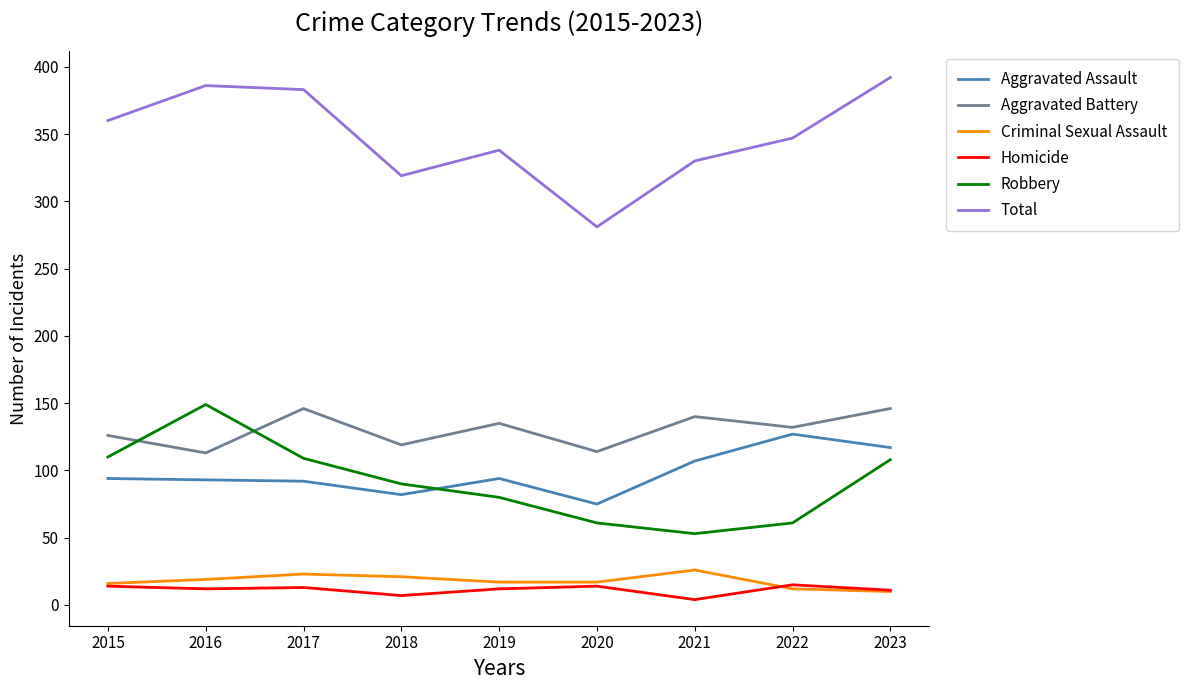

Which label corresponds to the largest value in the chart?

2023